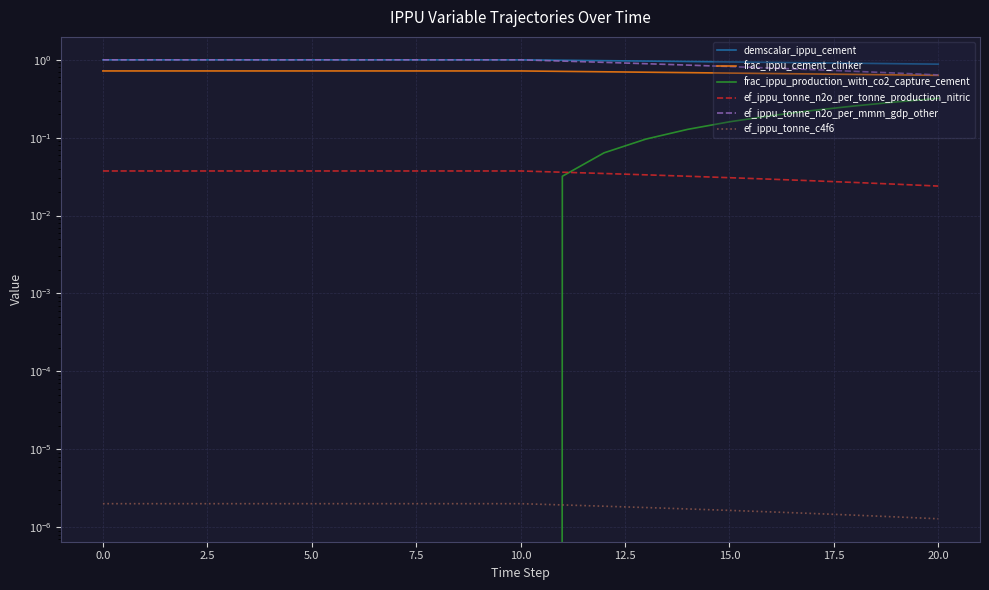

What is the label of the 18th point from the left?

17